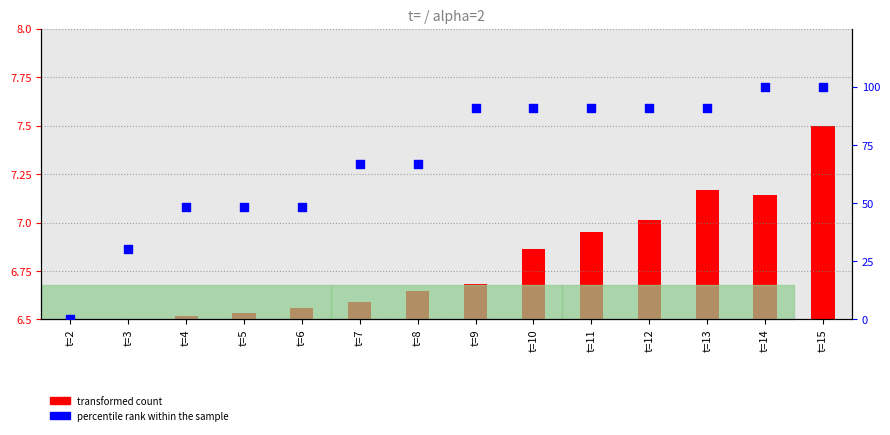

Between t=3 and t=4, which is larger?

t=4